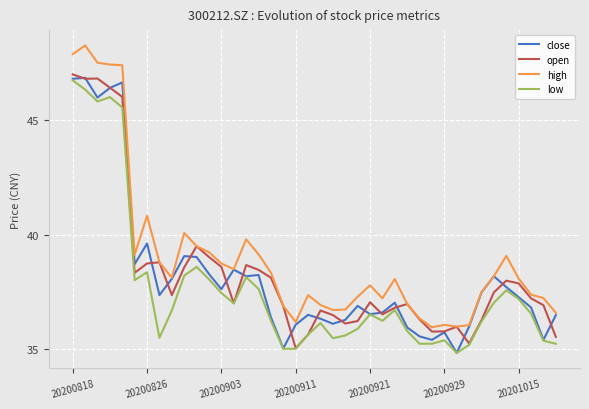

Which series has the largest total across all categories?

high